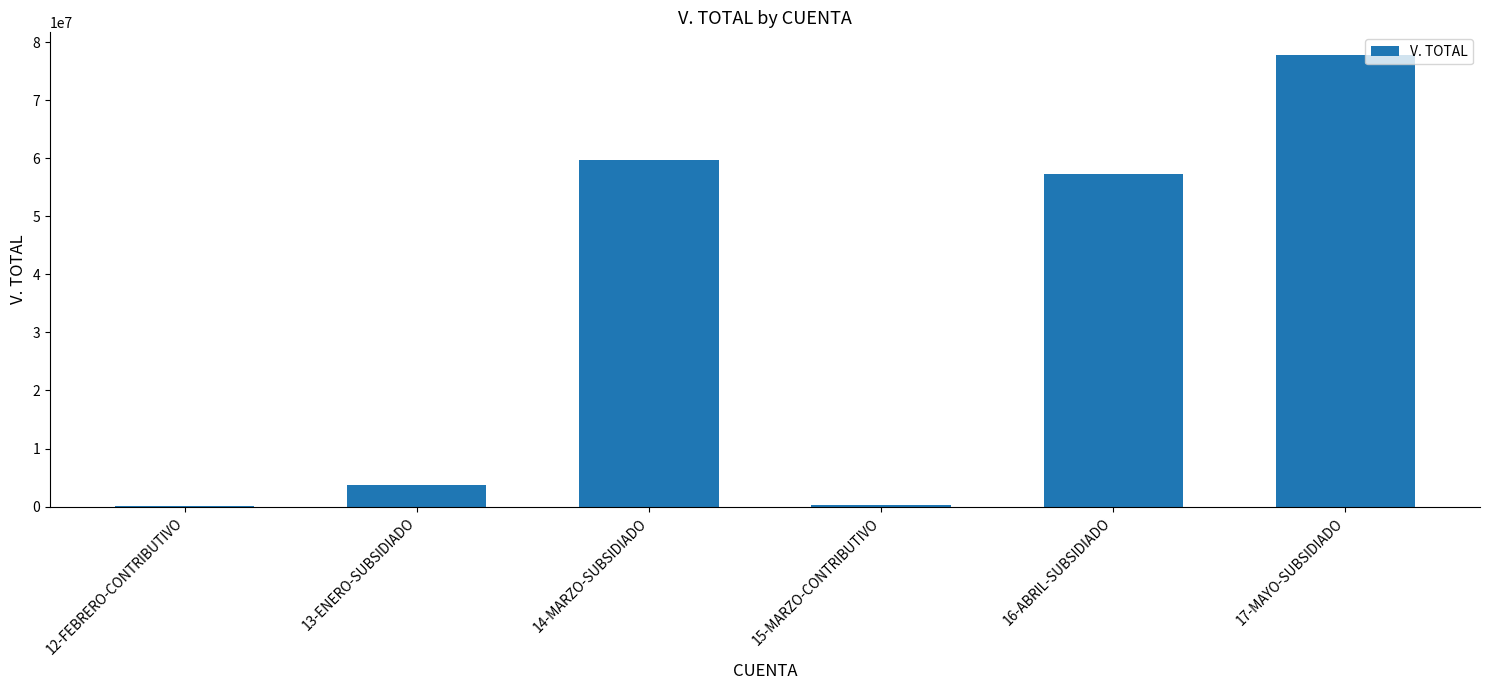

How many distinct data groups are displayed?

1